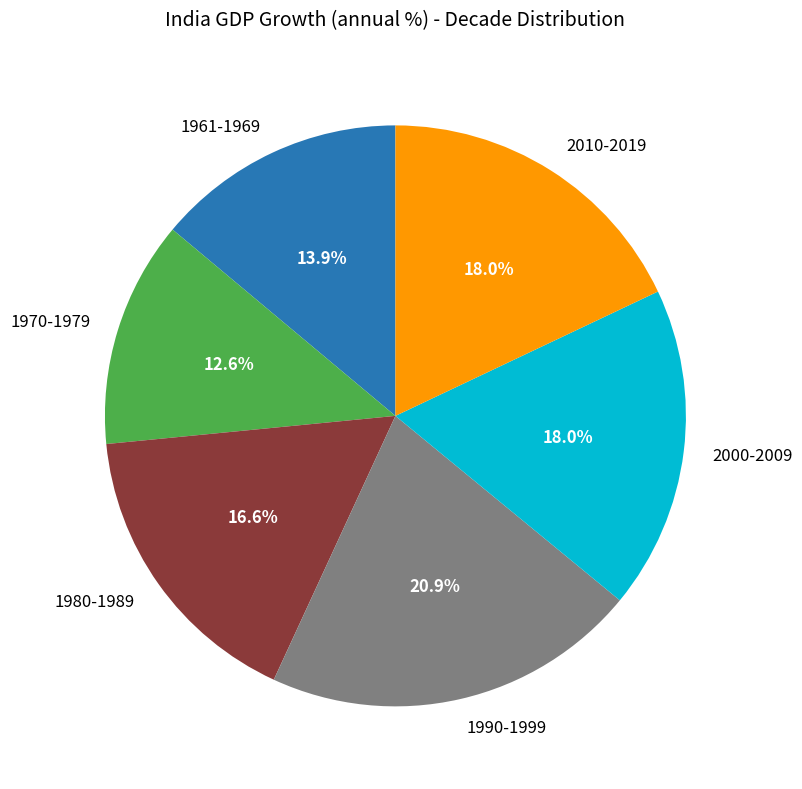

Does 2010-2019 represent more than half of the total?

No